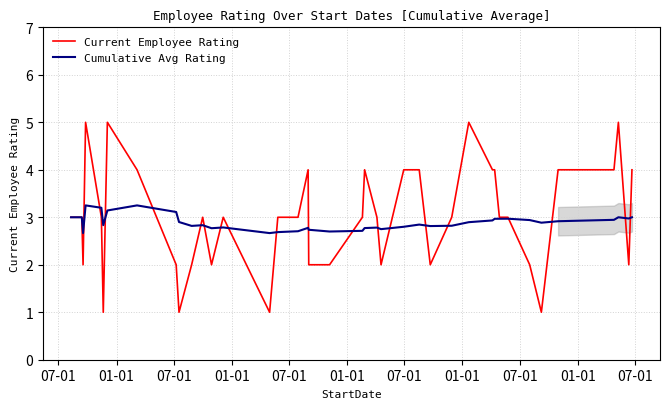

Rank the series by their maximum value, from lowest to highest.

Cumulative Avg Rating, Current Employee Rating